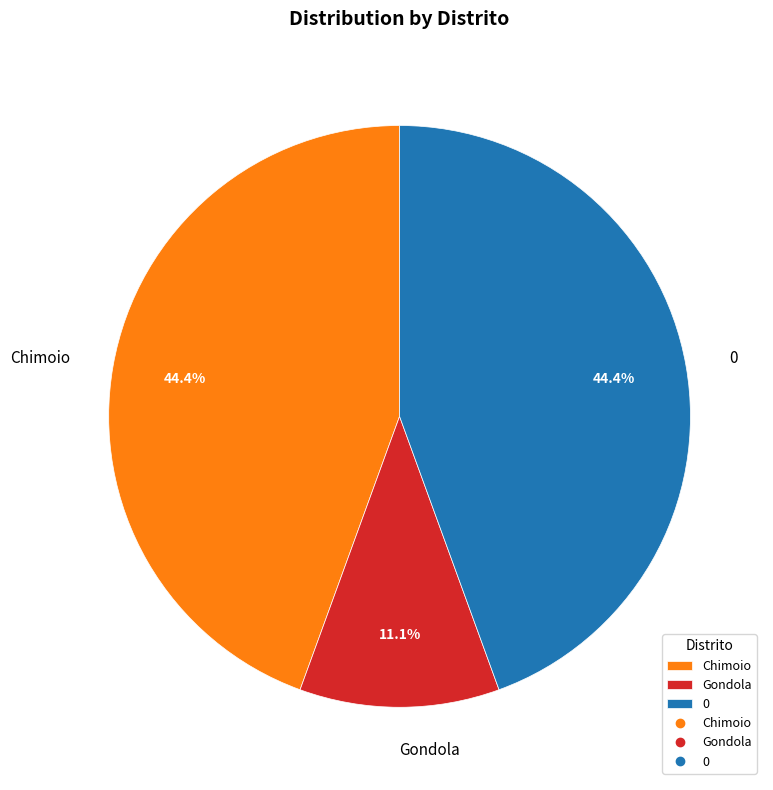

Is it true that Chimoio is 44% of the pie?

True